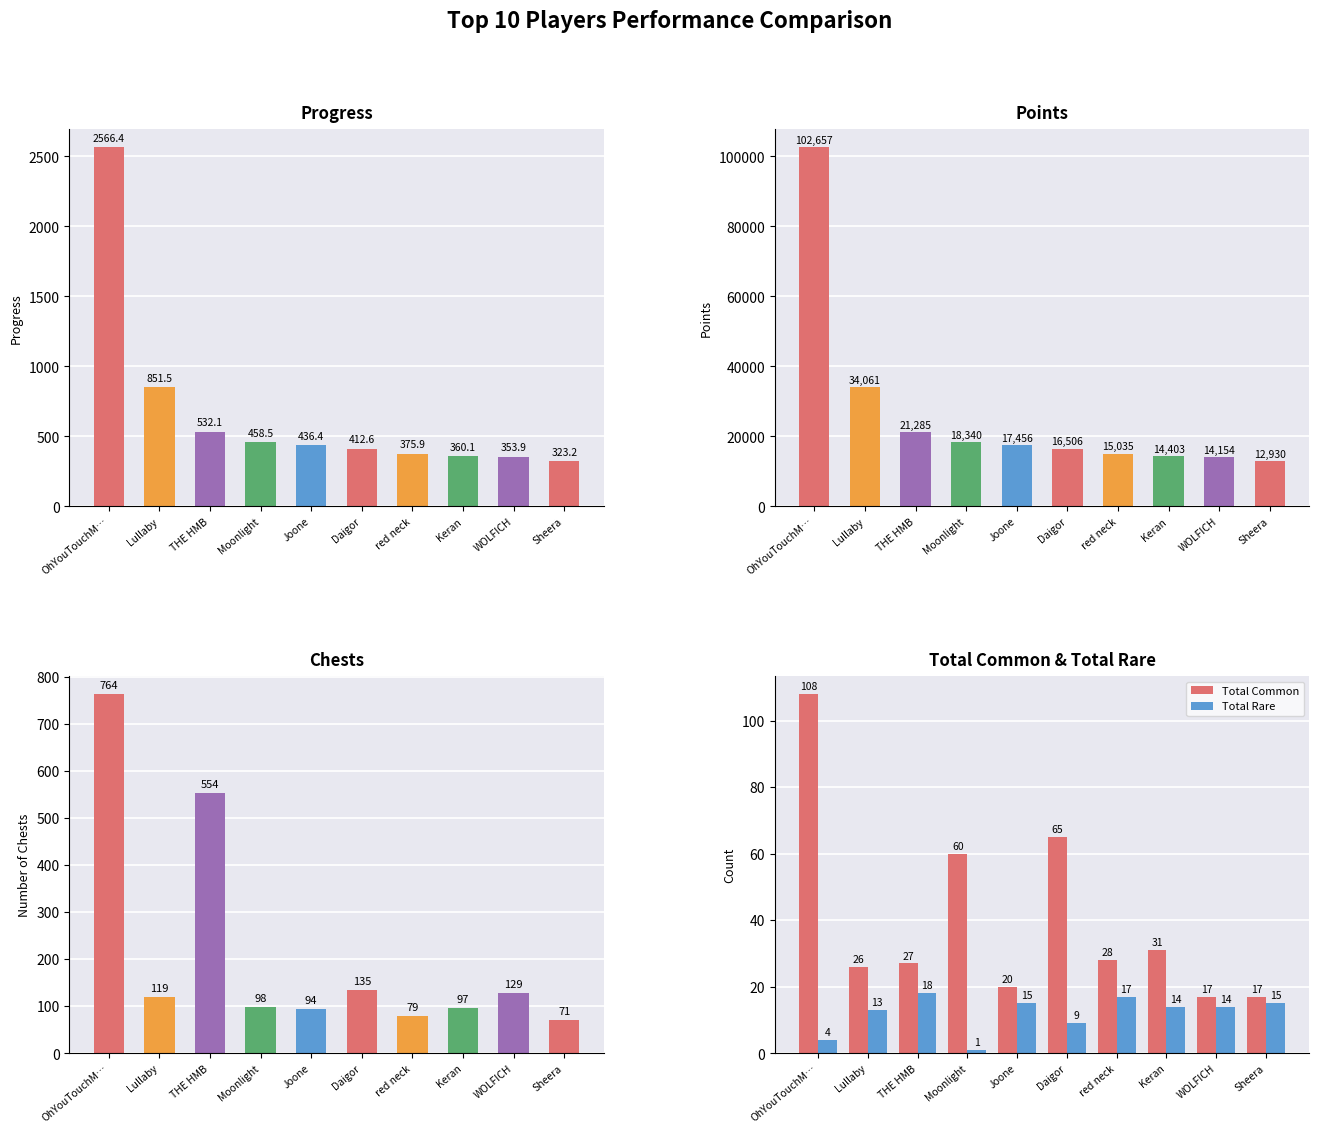

Where is Total Rare nearest to the value 9?

Daigor